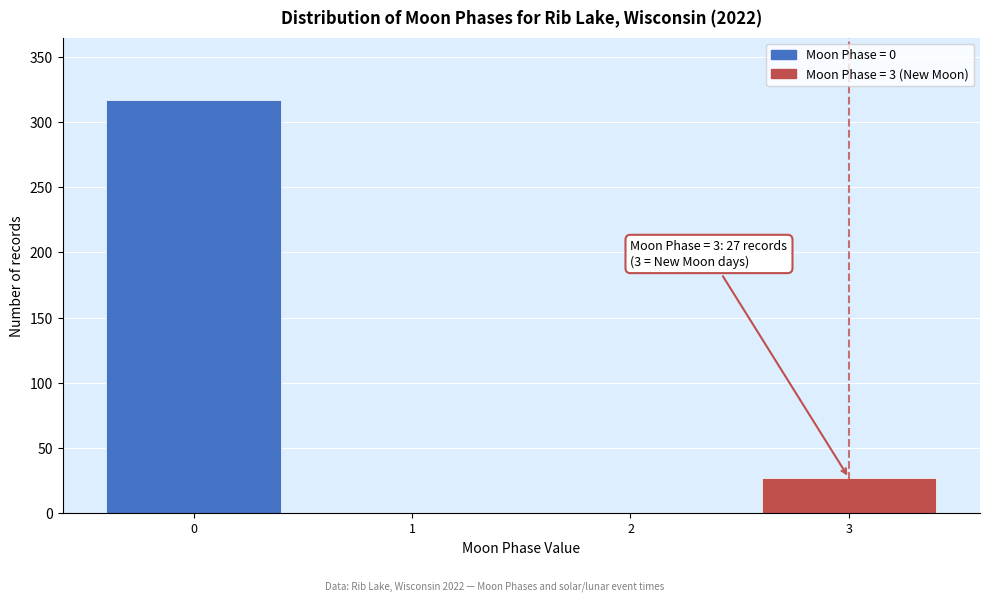

Reading left to right, extract all data points from this chart.

0=317	1=0	2=0	3=27